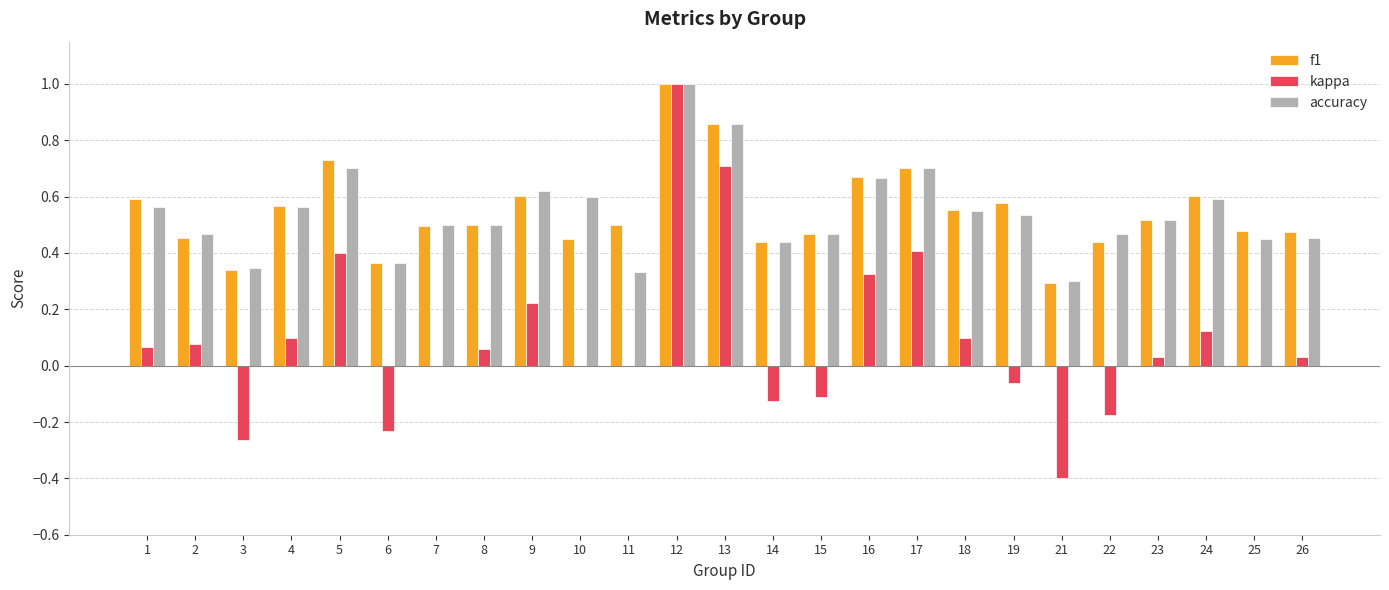

What is the sum of all accuracy values?

13.5